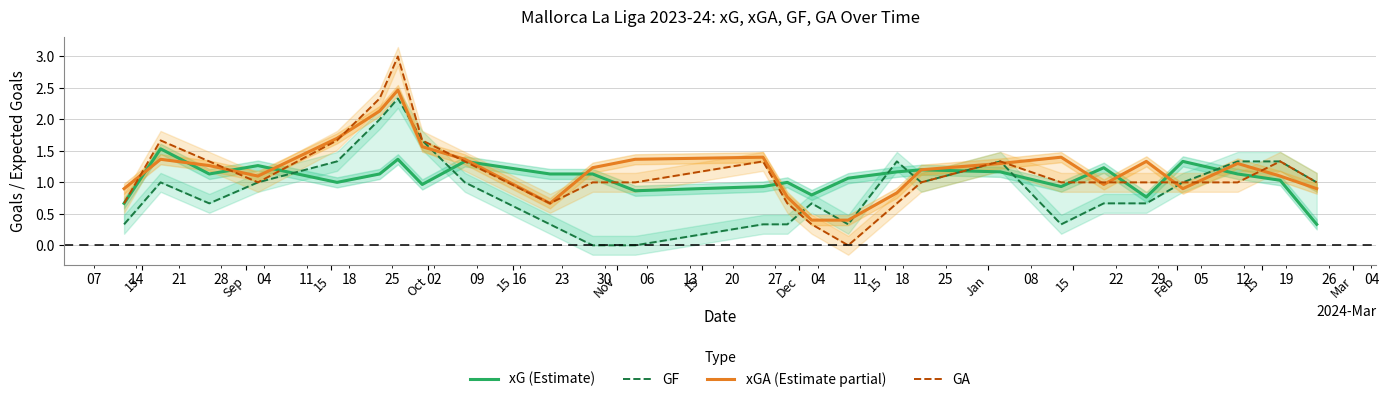

How many GF values are between 0 and 1?

18